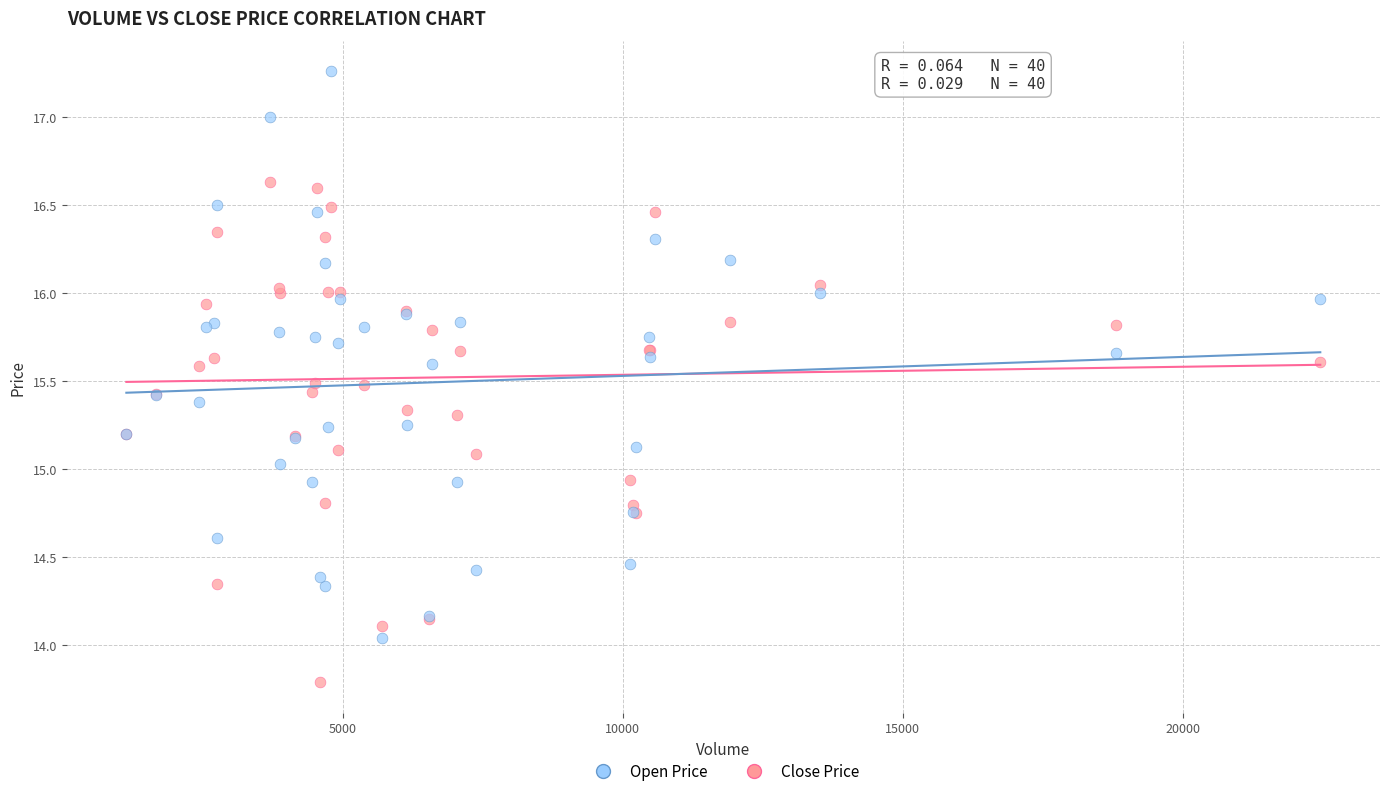

Which series has the largest Y range (max minus min)?

Open Price